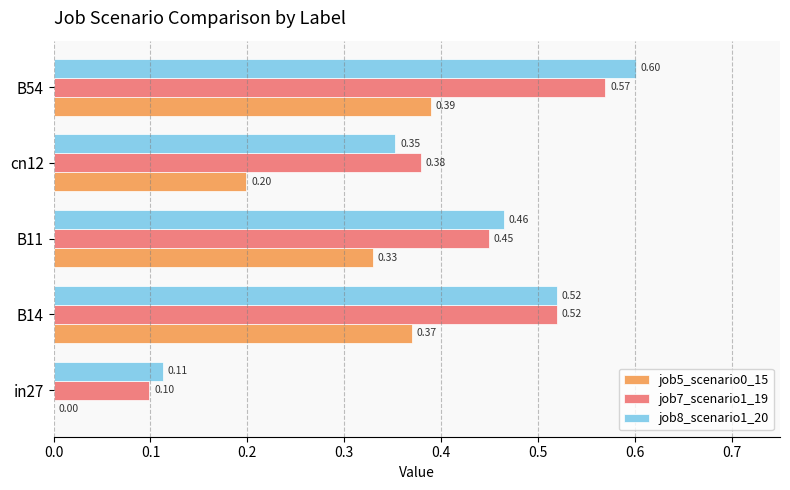

Which series changed the most between B11 and B54?

job8_scenario1_20